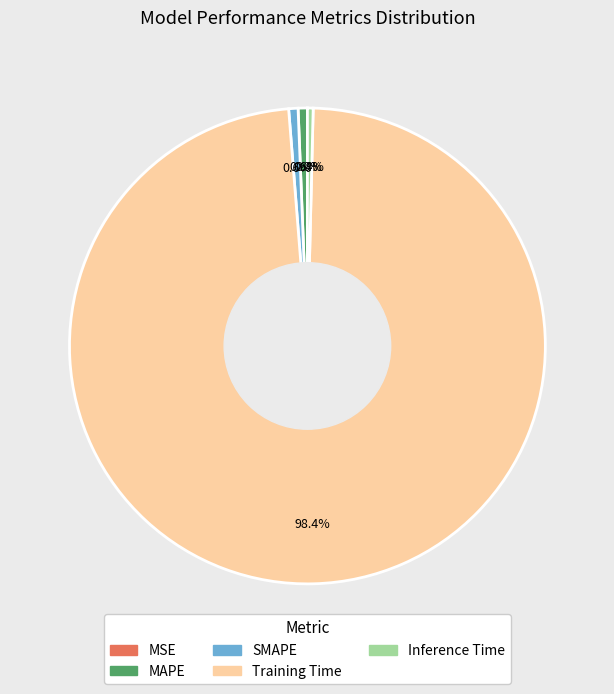

To the nearest percent, what is the average slice percentage?

20%